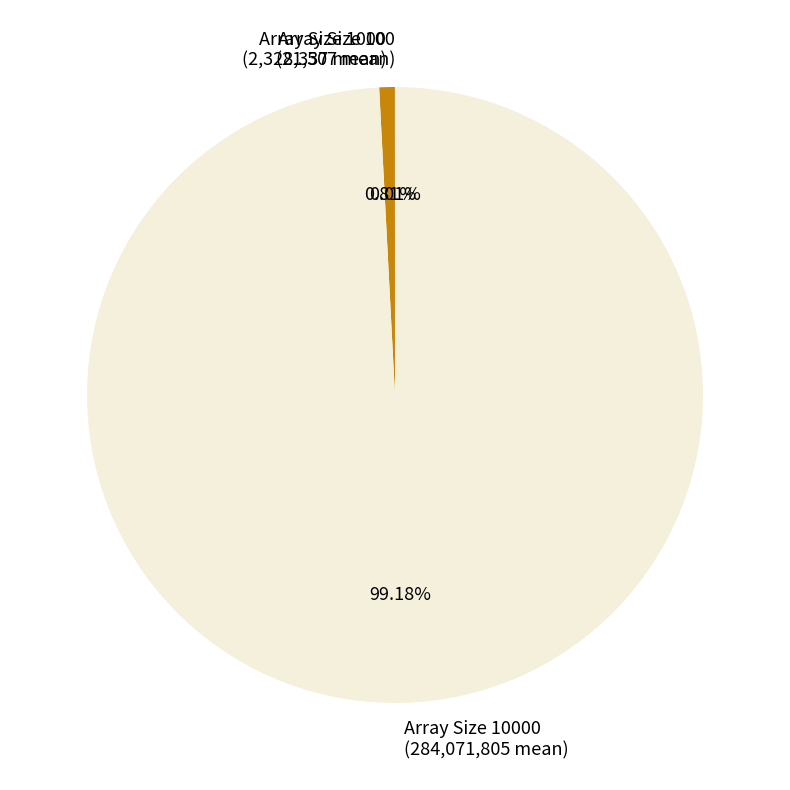

Which category accounts for the majority?

Array Size 10000 (284,071,805 mean)